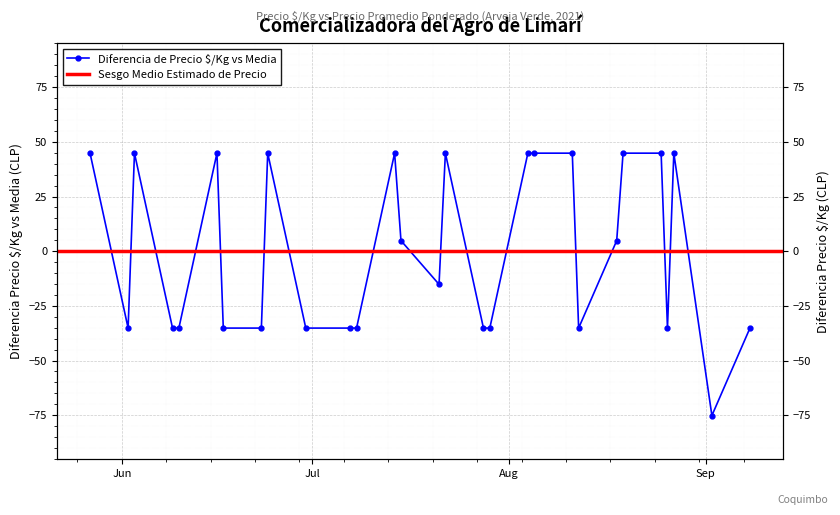

How many positive values are there?

14